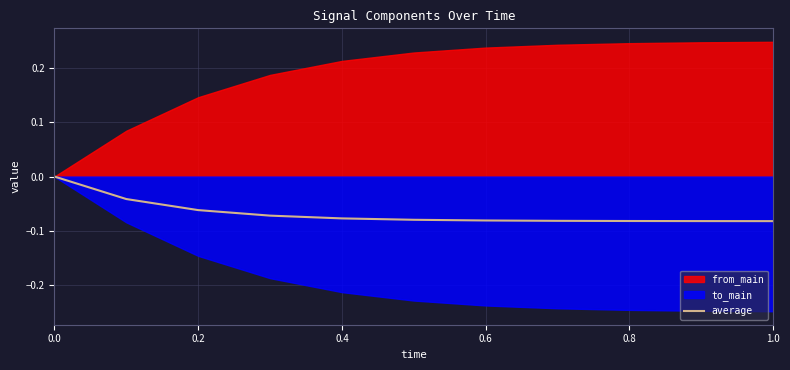

The average series shows 0.0 at 0.0. True or false?

True